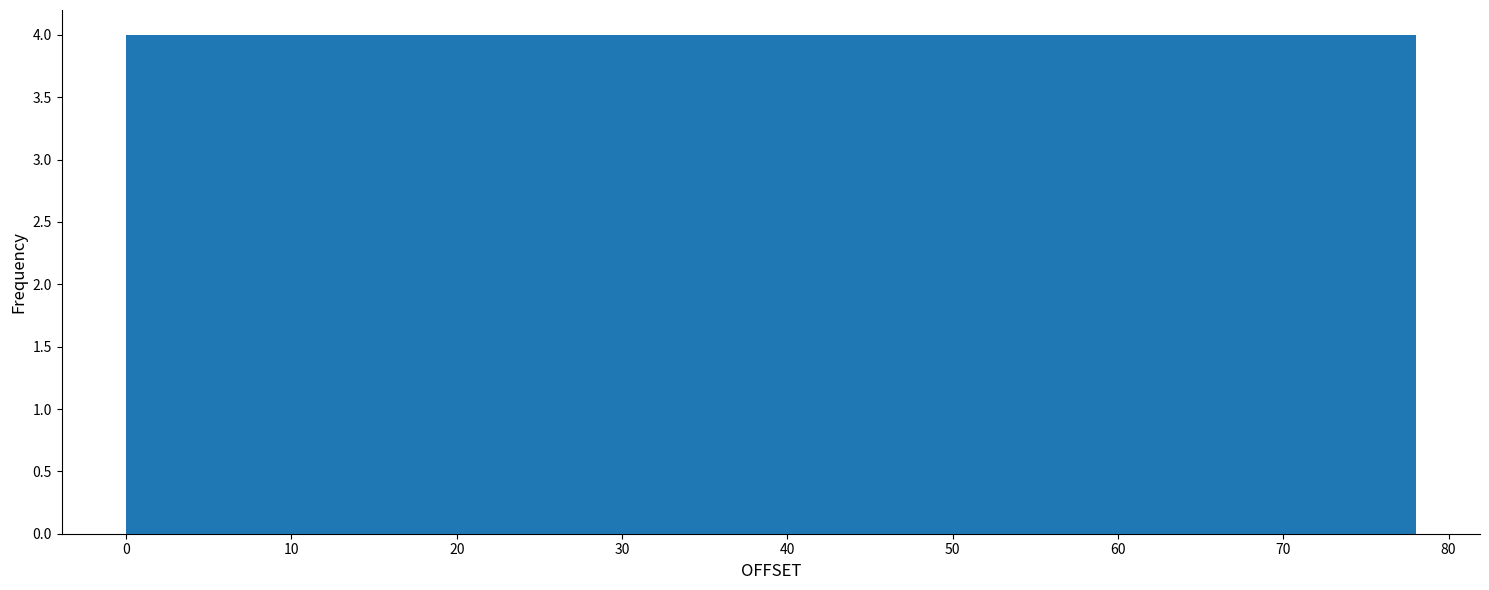

Reading left to right, transcribe this chart: for each bar, give the range it covers on the x-axis and its height. Neither the bar edges nor the heights are printed on the chart, so give them approximately, as read against the axes.

0.0 to 7.8: 4
7.8 to 15.6: 4
15.6 to 23.4: 4
23.4 to 31.2: 4
31.2 to 39.0: 4
39.0 to 46.8: 4
46.8 to 54.6: 4
54.6 to 62.4: 4
62.4 to 70.2: 4
70.2 to 78.0: 4